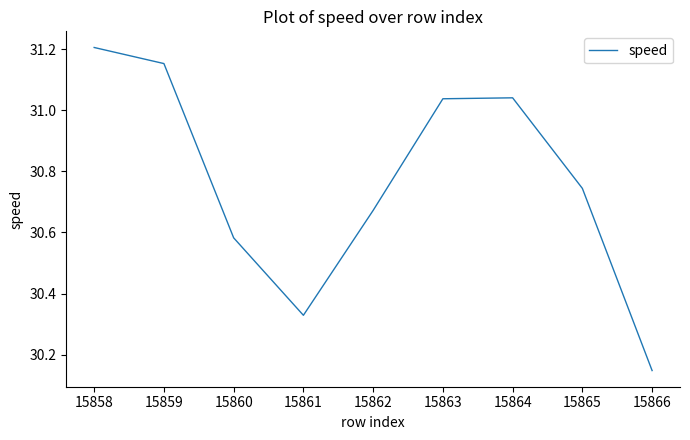

Is it true that the value at 15861 is 45.5?

False